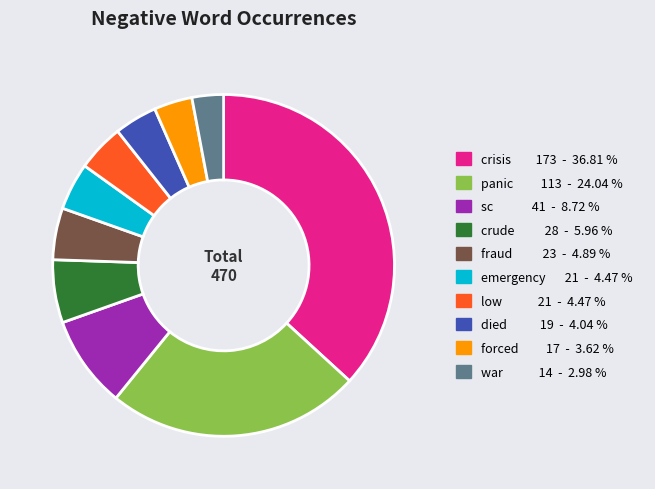

Do panic 113 - 24.04 % and fraud 23 - 4.89 % together represent more than half of the pie?

No